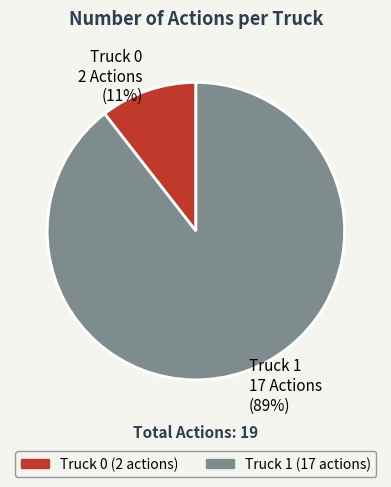

Is it true that Truck 1 is 78% of the pie?

False